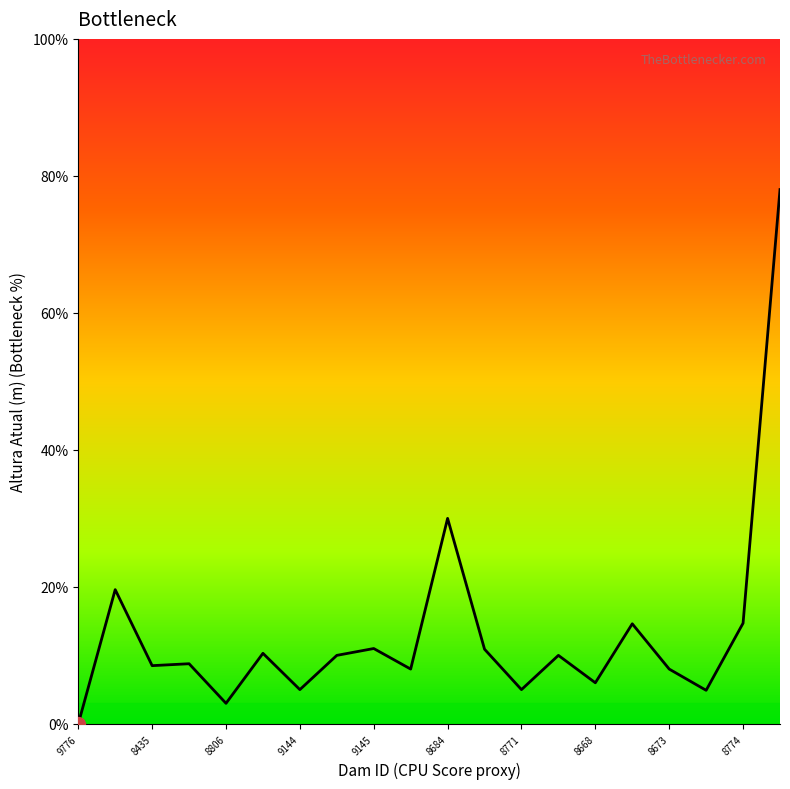

What is the maximum value shown in the chart?

78.0